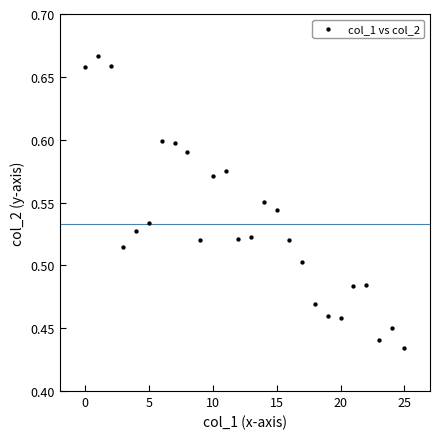

Count the number of points in this scatter plot.

26